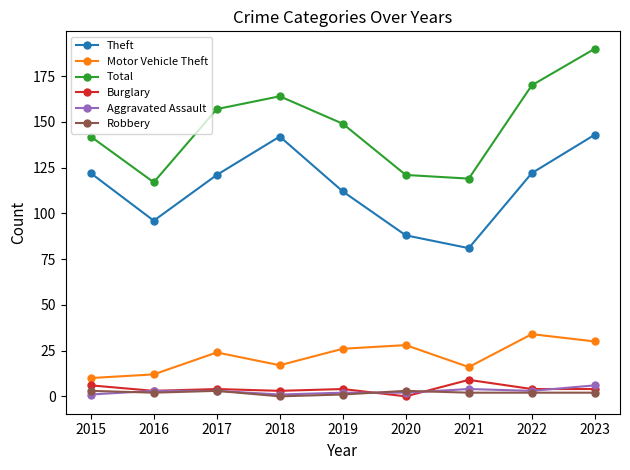

Which label corresponds to the largest value in the chart?

2023